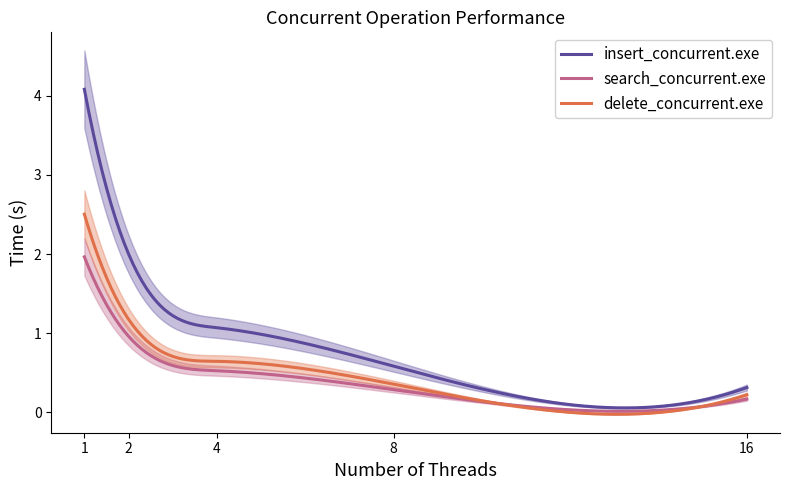

Reading left to right, extract all data points from this chart.

insert_concurrent.exe: 1=4.1	2=2.0	4=1.1	8=0.6	16=0.3
search_concurrent.exe: 1=2.0	2=1.0	4=0.5	8=0.3	16=0.2
delete_concurrent.exe: 1=2.5	2=1.2	4=0.6	8=0.4	16=0.2